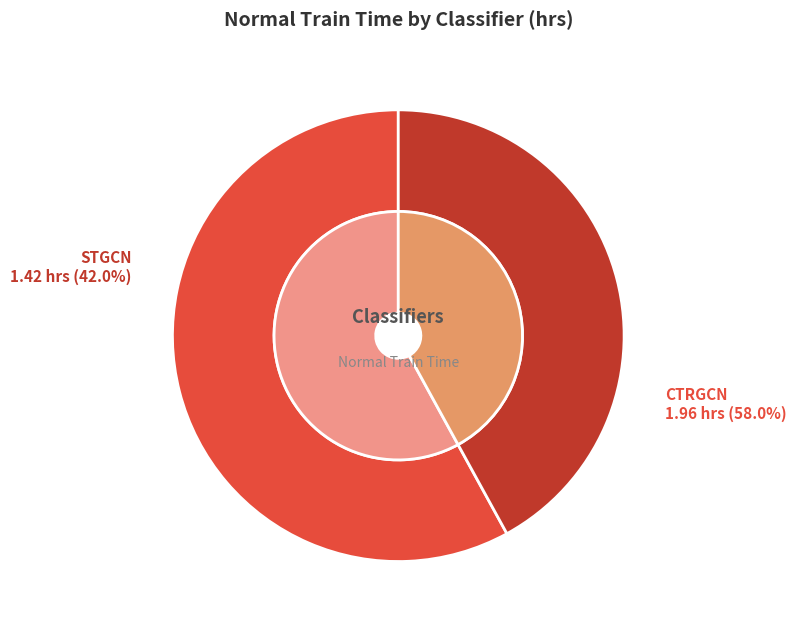

Is there a majority slice in this chart?

Yes